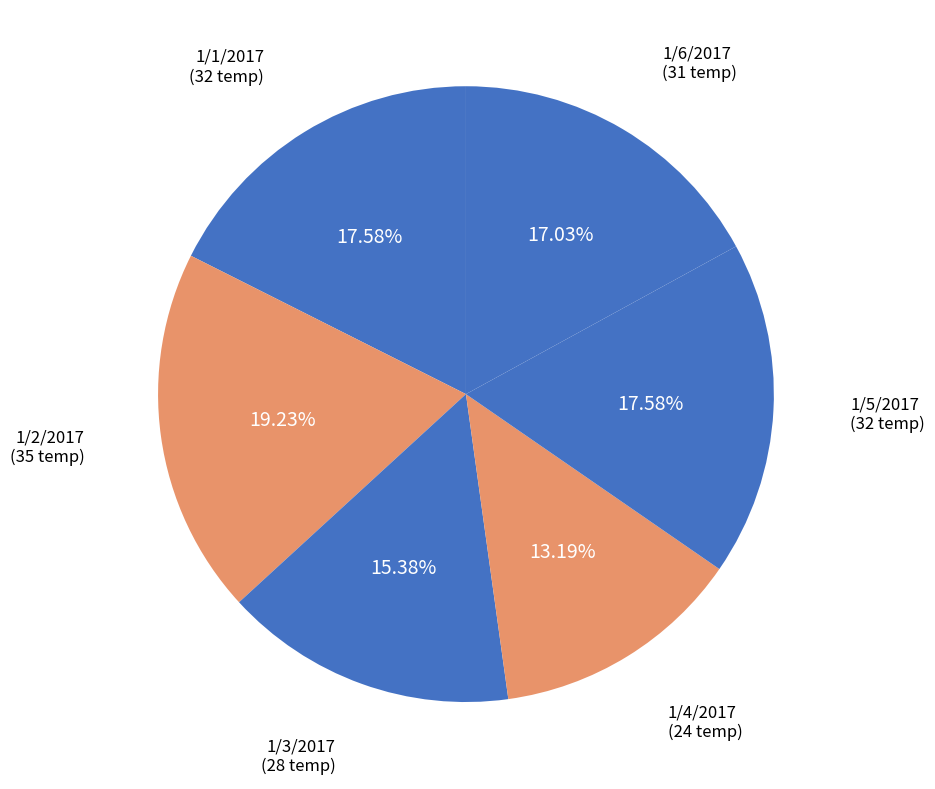

Which slice is the smallest?

1/4/2017 (24)